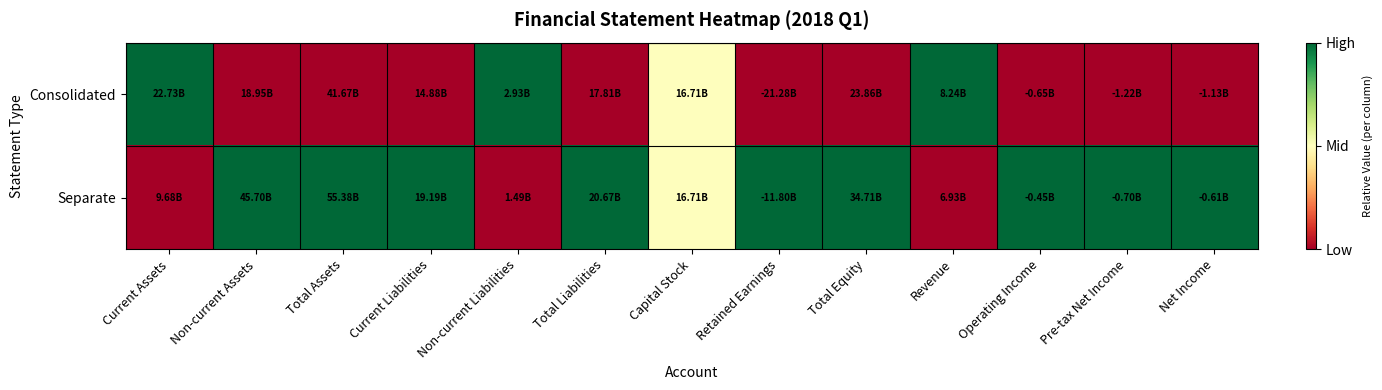

At which category is the sum across all series the highest?

Current Assets